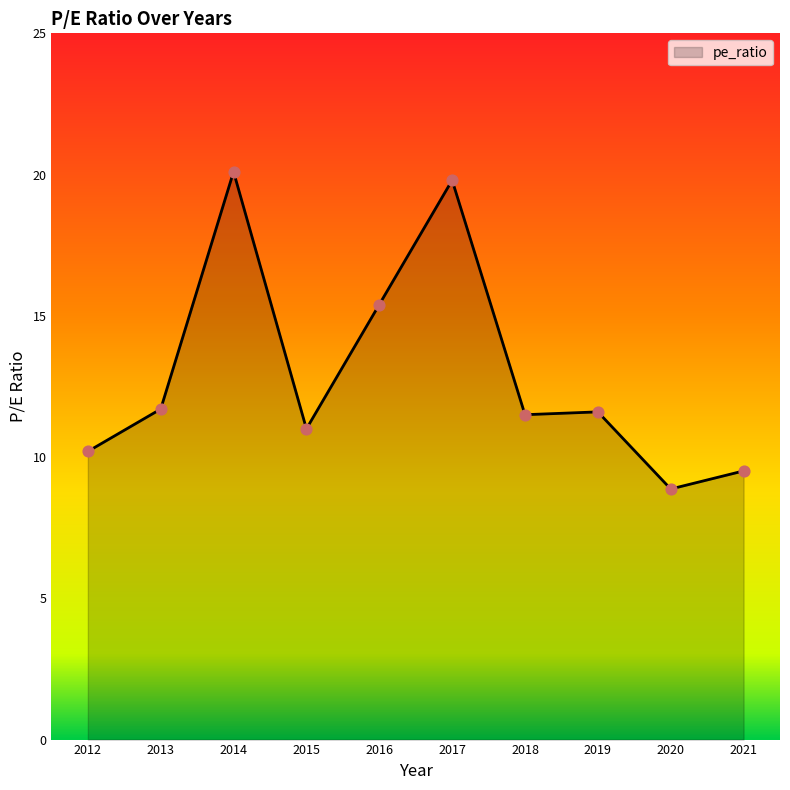

Which has a higher value, 2021 or 2017?

2017